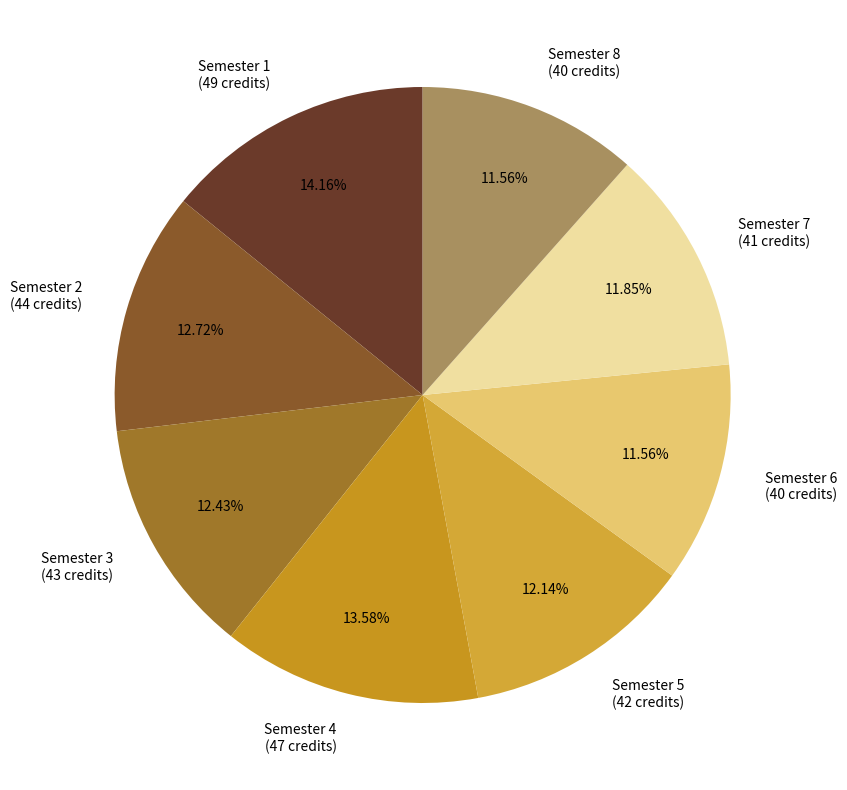

Is there a majority slice in this chart?

No